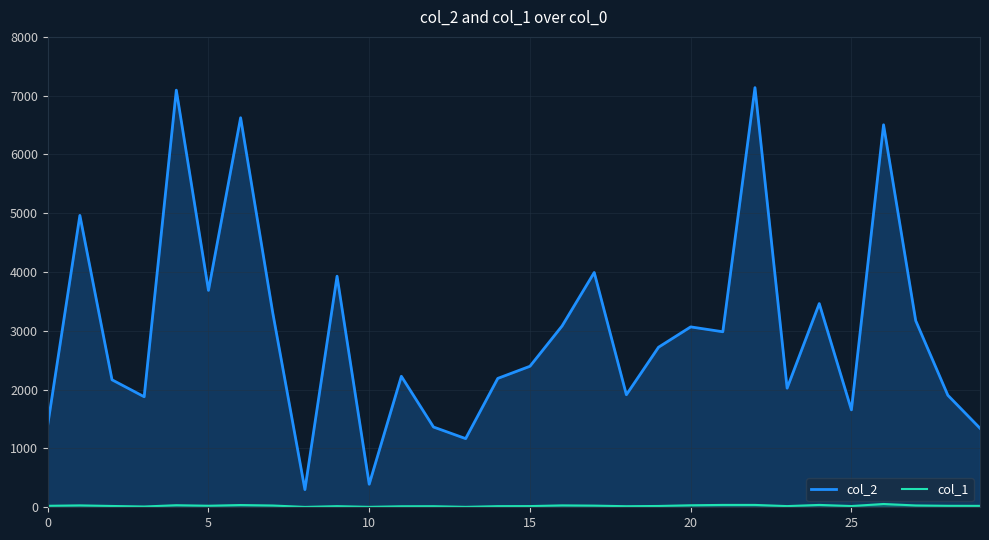

What is the value of the col_1 point at the 19th from the left?

18